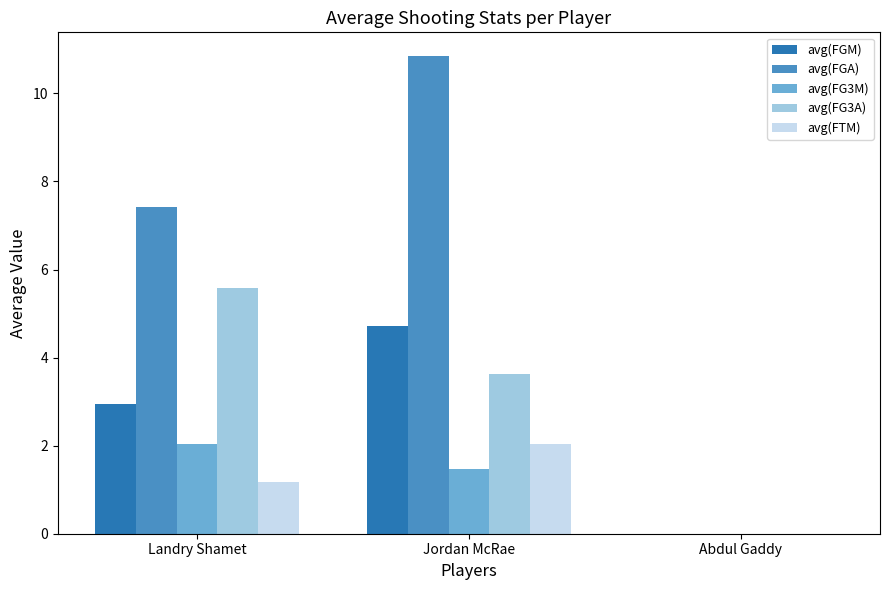

Which series changed the most between Landry Shamet and Abdul Gaddy?

avg(FGA)